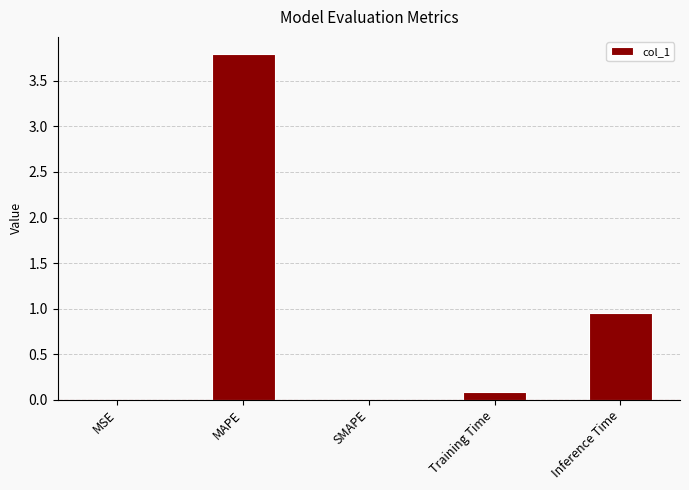

Does the chart contain stacked bars?

No